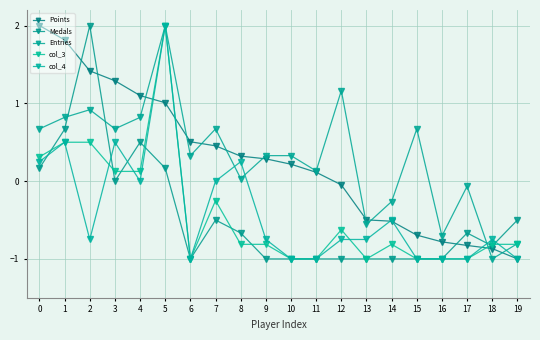

What is the sum of the col_3 values at 2 and 4?

0.6